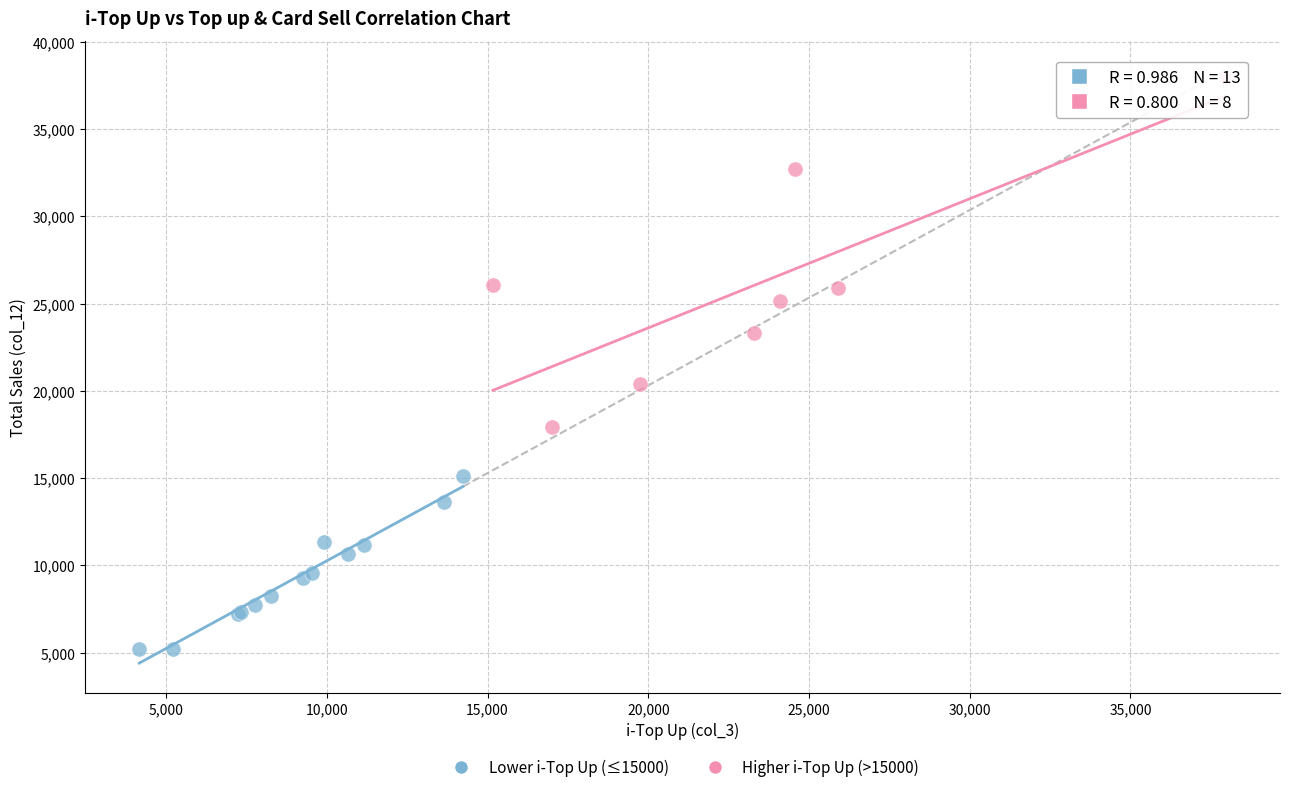

Which series contains the highest Y value?

Higher i-Top Up (>15000)